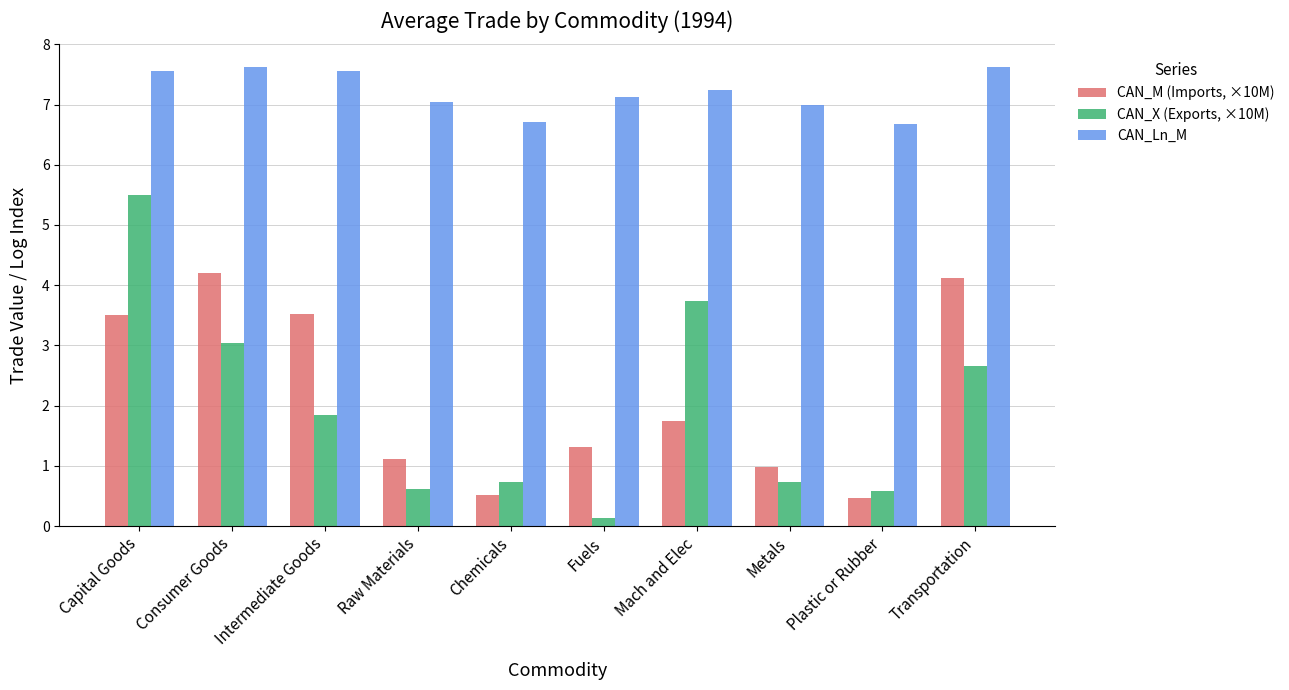

Which series has the largest total across all categories?

CAN_Ln_M